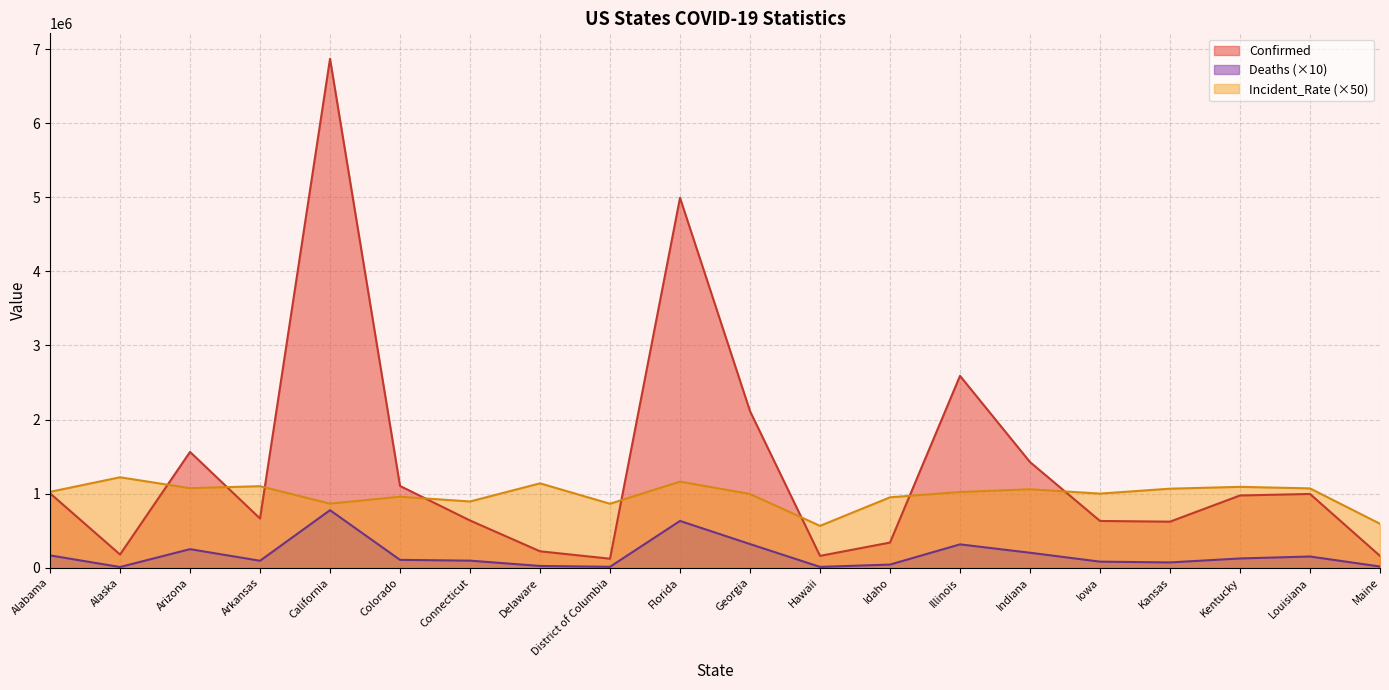

Reading left to right, what are all the values shown in this chart?

Confirmed: Alabama=1004622.0	Alaska=178618.0	Arizona=1563193.0	Arkansas=664194.0	California=6869048.0	Colorado=1103698.0	Connecticut=637572.0	Delaware=221811.0	District of Columbia=121871.0	Florida=4992579.0	Georgia=2113319.0	Hawaii=160031.0	Idaho=339690.0	Illinois=2589636.0	Indiana=1425877.0	Iowa=631301.0	Kansas=621692.0	Kentucky=975346.0	Louisiana=995724.0	Maine=159498.0
Deaths: Alabama=166410.0	Alaska=9870.0	Arizona=250680.0	Arkansas=94130.0	California=776570.0	Colorado=106140.0	Connecticut=95560.0	Delaware=23960.0	District of Columbia=12550.0	Florida=631580.0	Georgia=319280.0	Hawaii=11170.0	Idaho=42700.0	Illinois=315320.0	Indiana=202260.0	Iowa=82010.0	Kansas=71630.0	Kentucky=125180.0	Louisiana=151370.0	Maine=16440.0
Incident_Rate: Alabama=1024458.5	Alaska=1220827.0	Arizona=1073811.0	Arkansas=1100459.0	California=865129.5	Colorado=958281.5	Connecticut=894138.5	Delaware=1138936.0	District of Columbia=863416.0	Florida=1162268.5	Georgia=995213.0	Hawaii=565132.5	Idaho=950413.0	Illinois=1021809.0	Indiana=1058995.0	Iowa=1000455.0	Kansas=1066984.0	Kentucky=1091559.5	Louisiana=1070948.5	Maine=593277.0